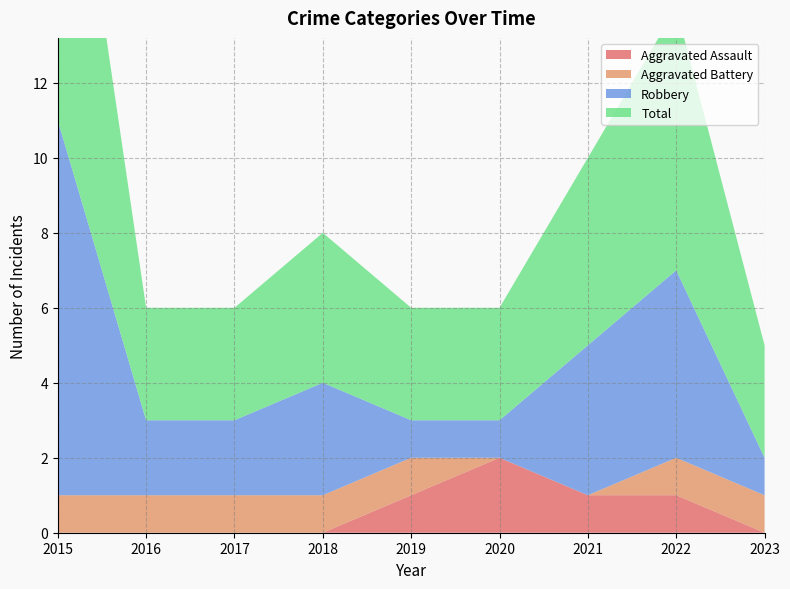

Reading left to right, list all the values displayed in this chart.

Aggravated Assault: 0	0	0	0	1	2	1	1	0
Aggravated Battery: 1	1	1	1	1	0	0	1	1
Robbery: 10	2	2	3	1	1	4	5	1
Total: 11	3	3	4	3	3	5	7	3